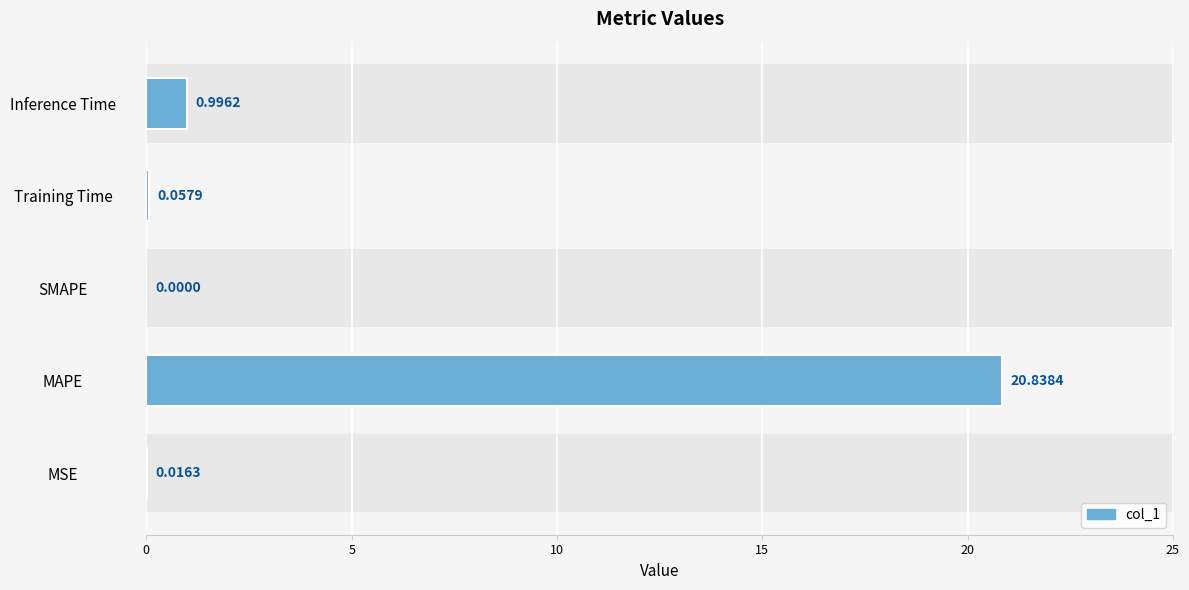

What is the value of the 4th bar from the left?

0.1